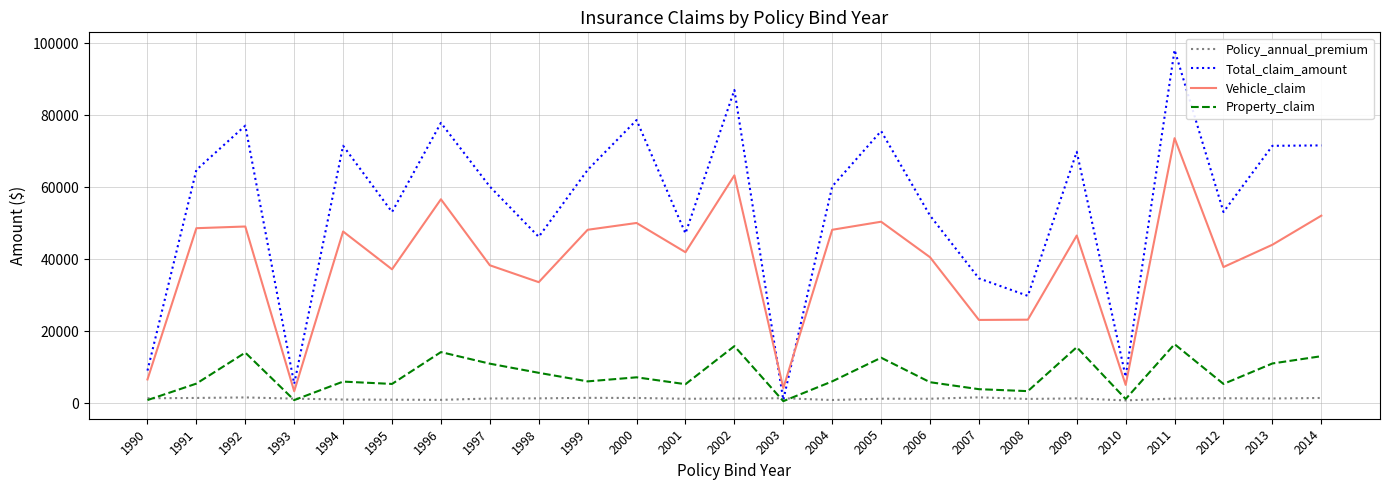

Which category has the lowest value in the Vehicle_claim series?

1993